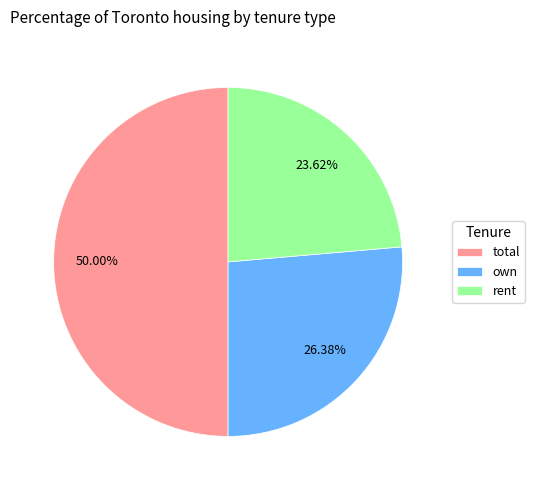

Which slice is the largest?

total